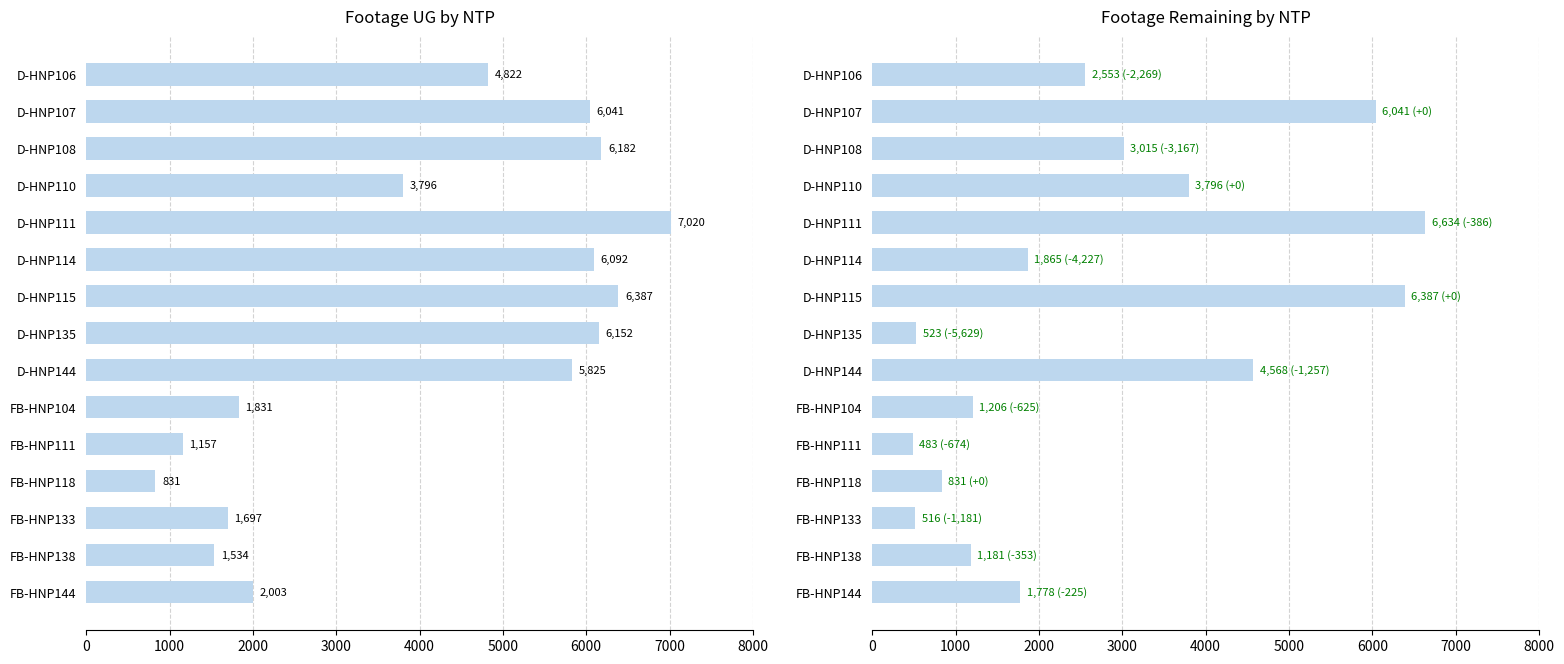

True or false: Footage Remaining has a value of 1181 at FB-HNP138.

True